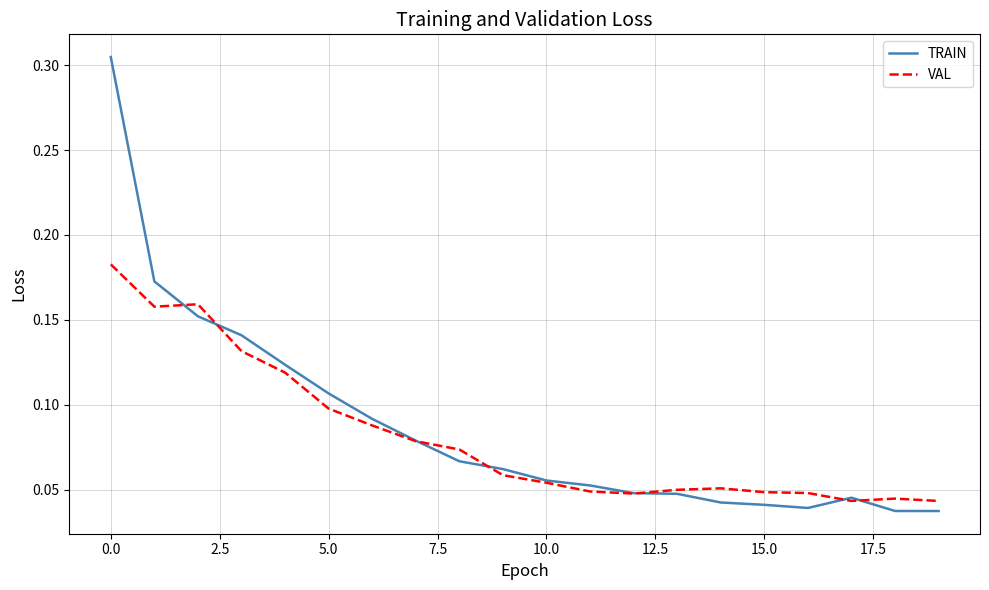

Which series has the largest range (max minus min)?

TRAIN